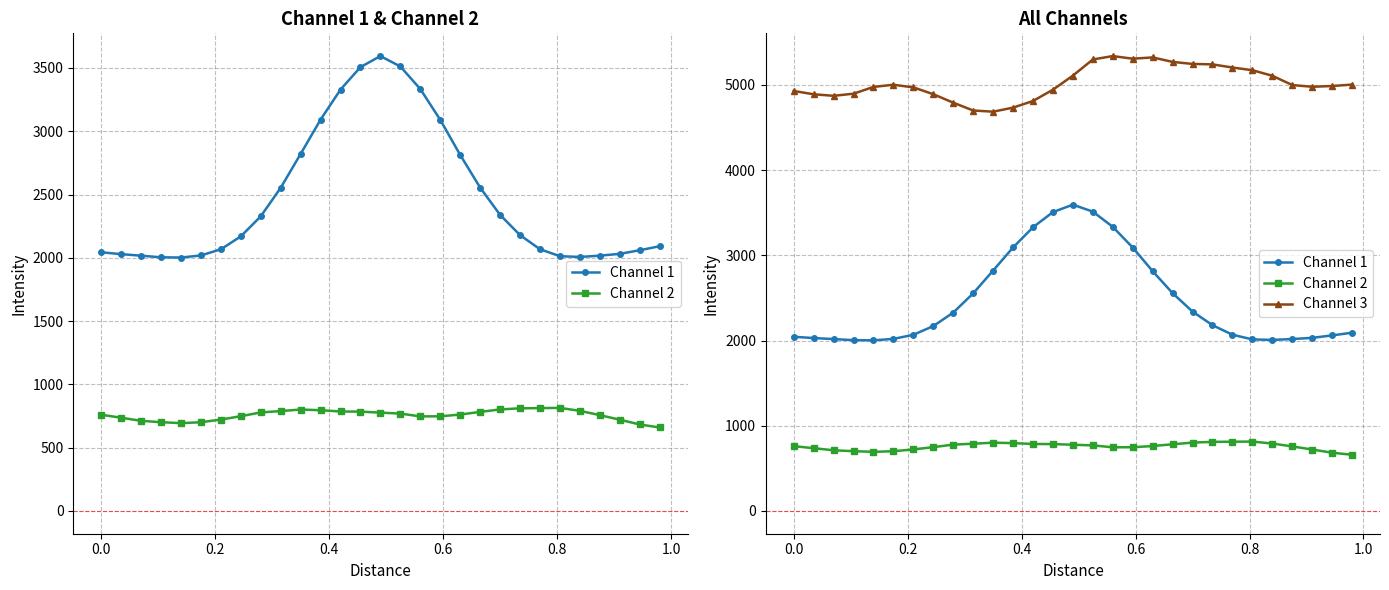

What is the smallest value displayed?

659.6